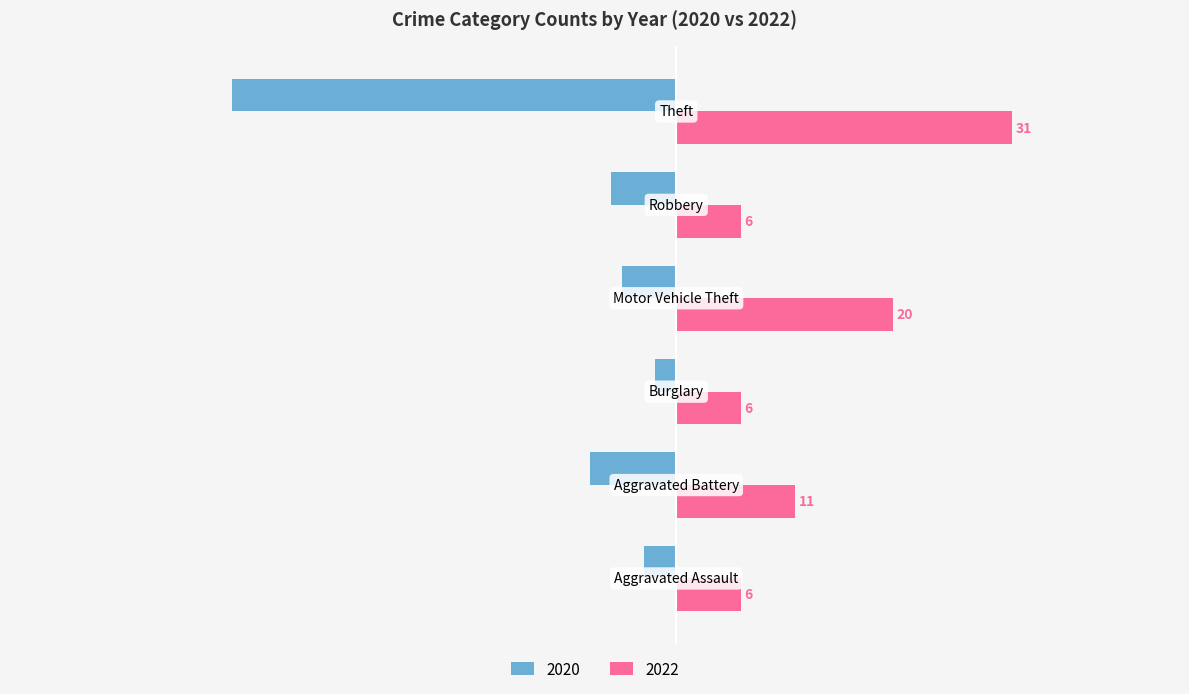

Which series has the largest total across all categories?

2022